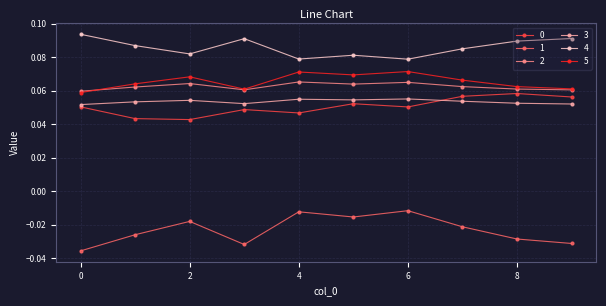

How many 5 values are between 0 and 1?

10